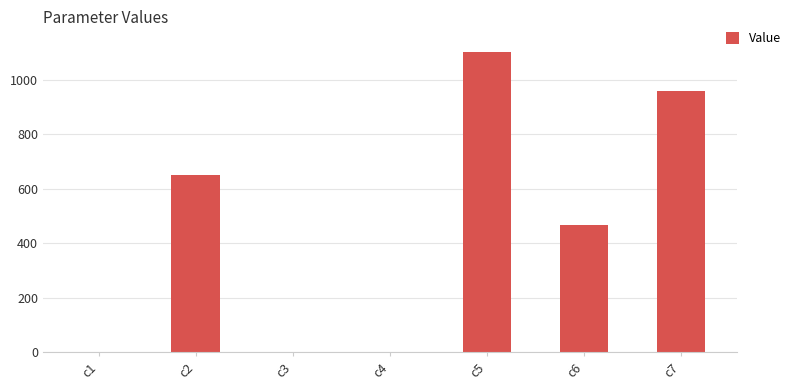

What is the approximate value at c6?

467.1